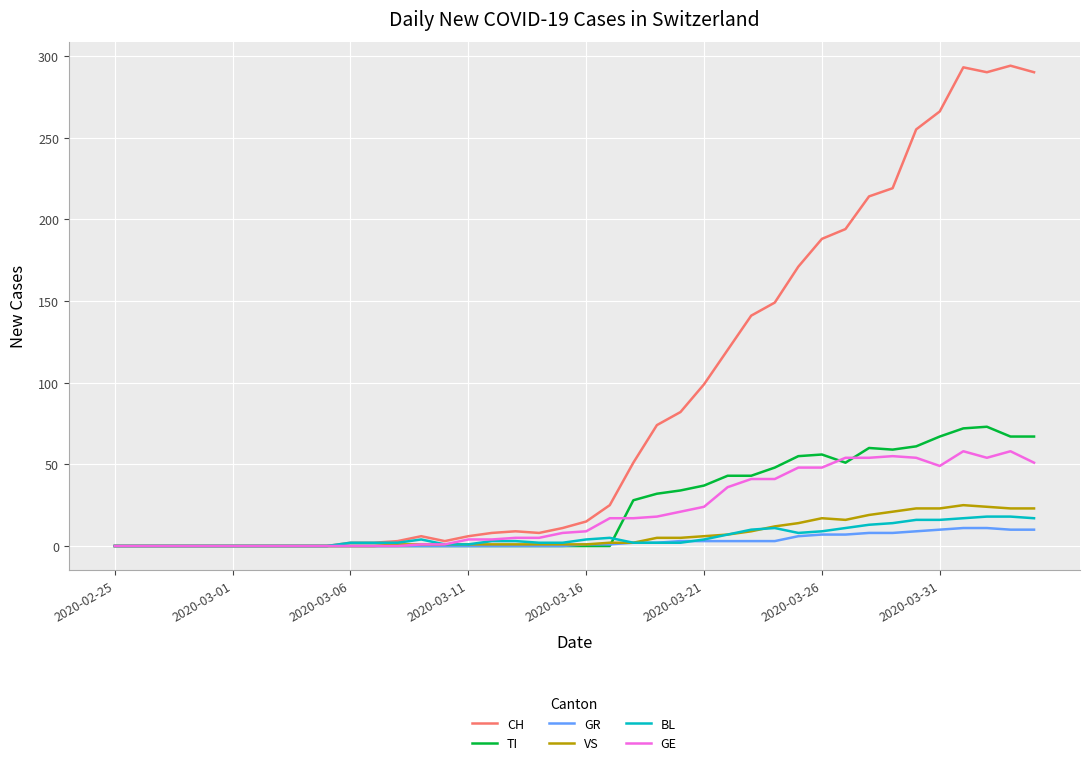

What is the greatest value displayed?

294